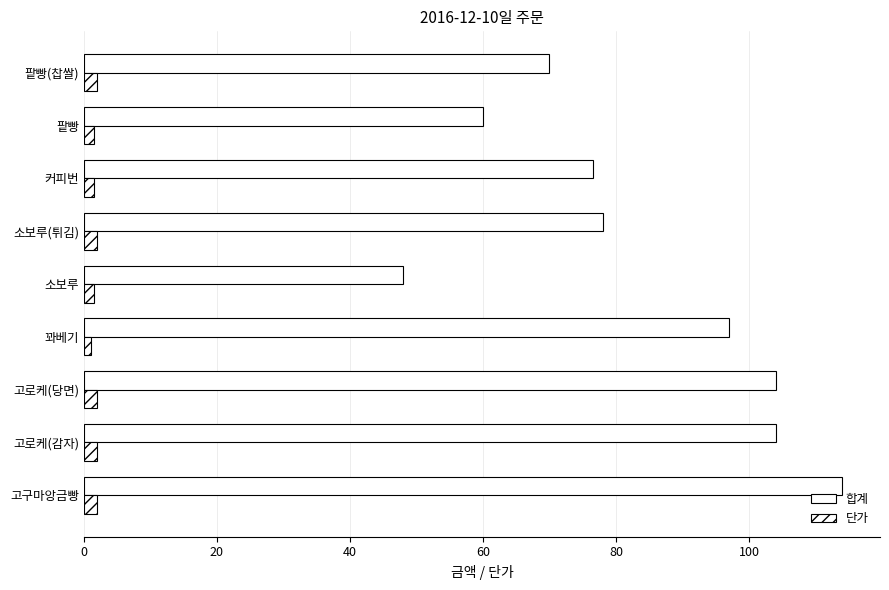

What is the maximum value shown in the chart?

114.0